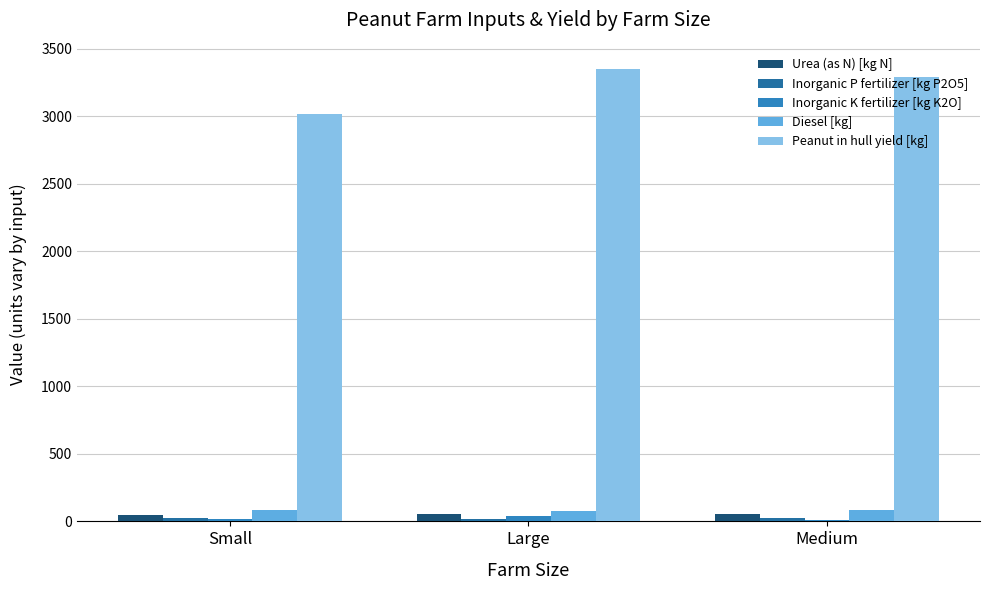

What is the average value of the Peanut in hull yield [kg] series?

3218.2